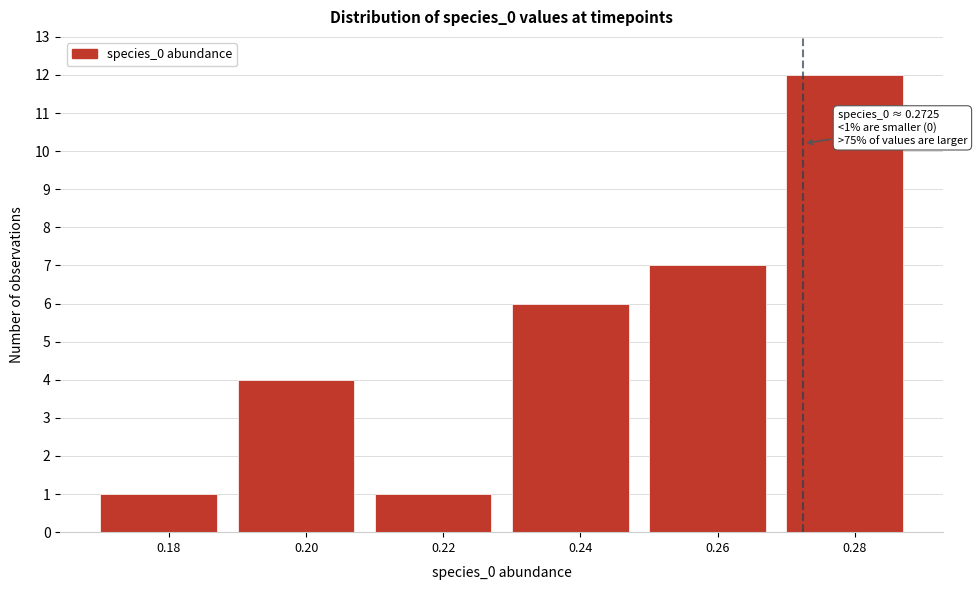

Which range on the x-axis has the tallest bar?

0.27 to 0.29